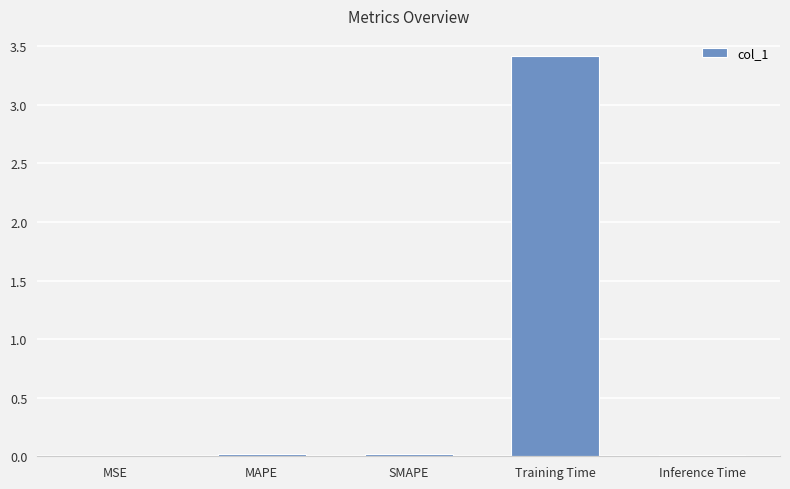

What is the sum of all values?

3.5